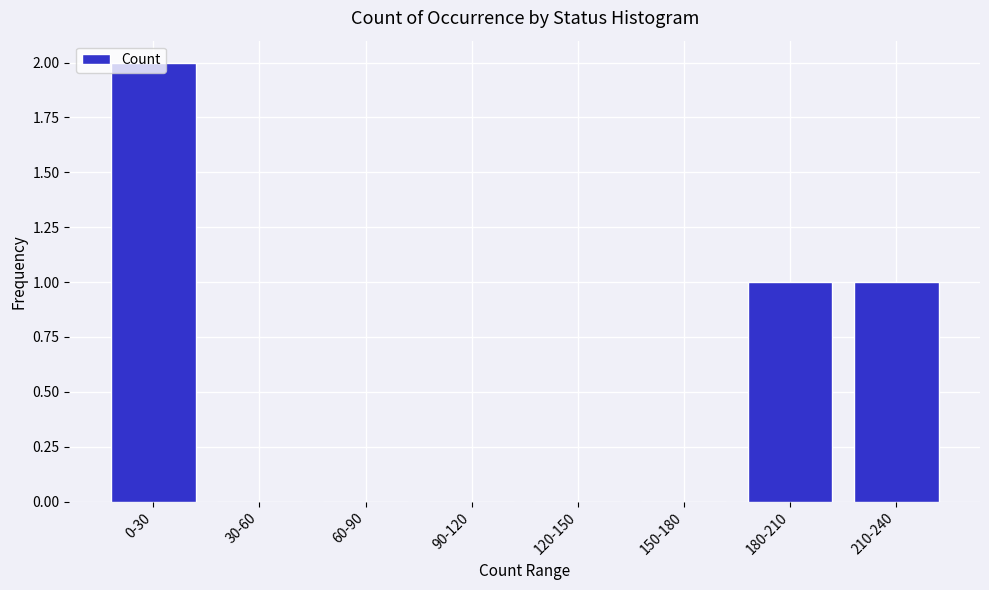

At which category does the chart reach its peak across all series?

0-30